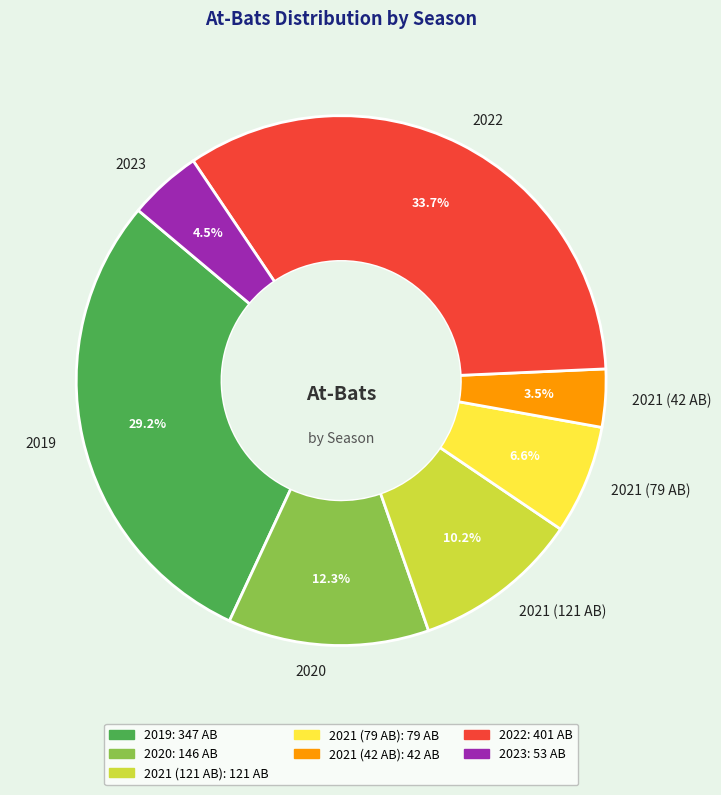

Combined, do 2020 and 2021 (121 AB) account for over 50%?

No